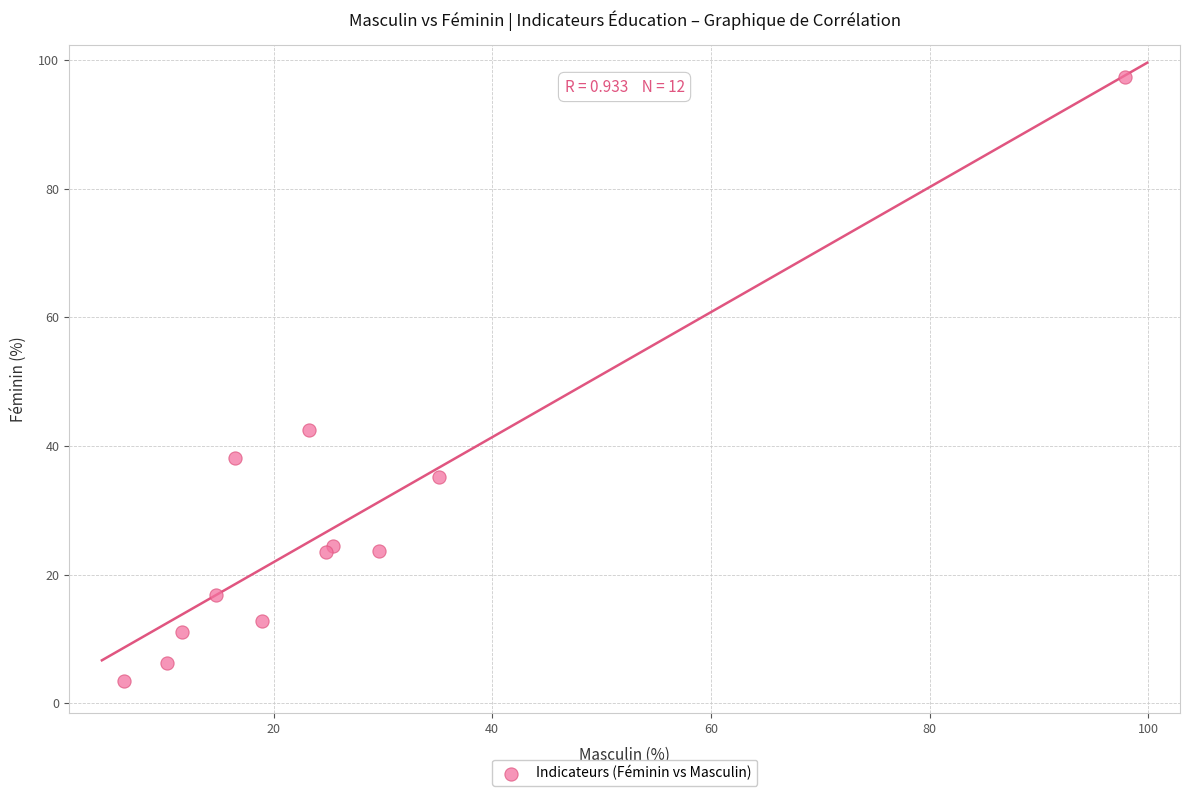

What Y value in the scatter plot is closest to 50?

42.5